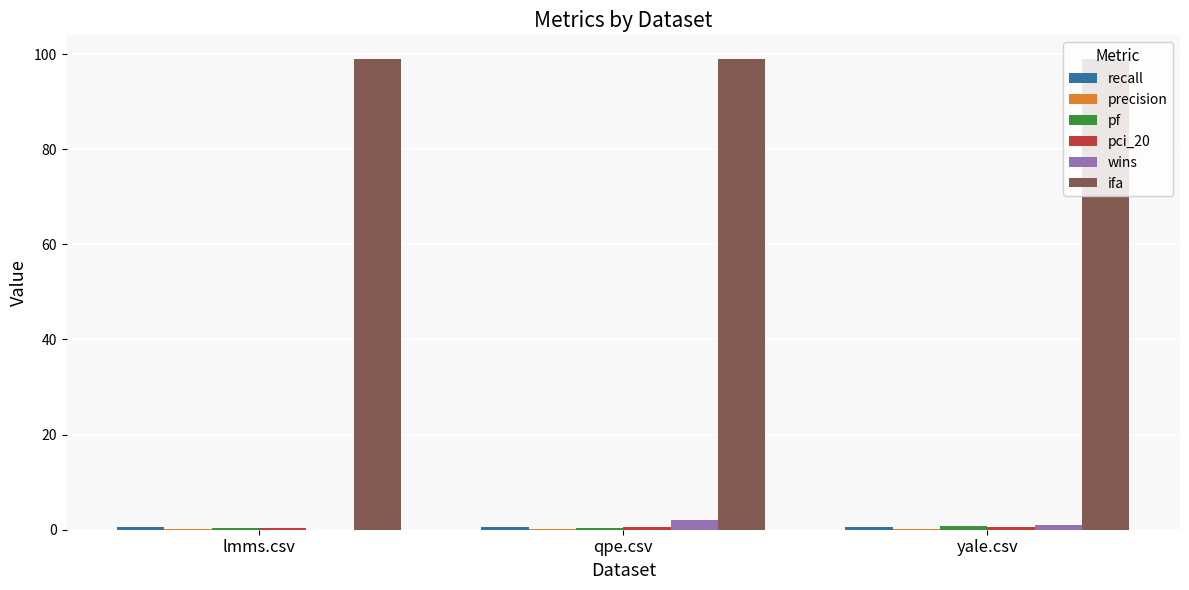

Which series has the largest total across all categories?

ifa